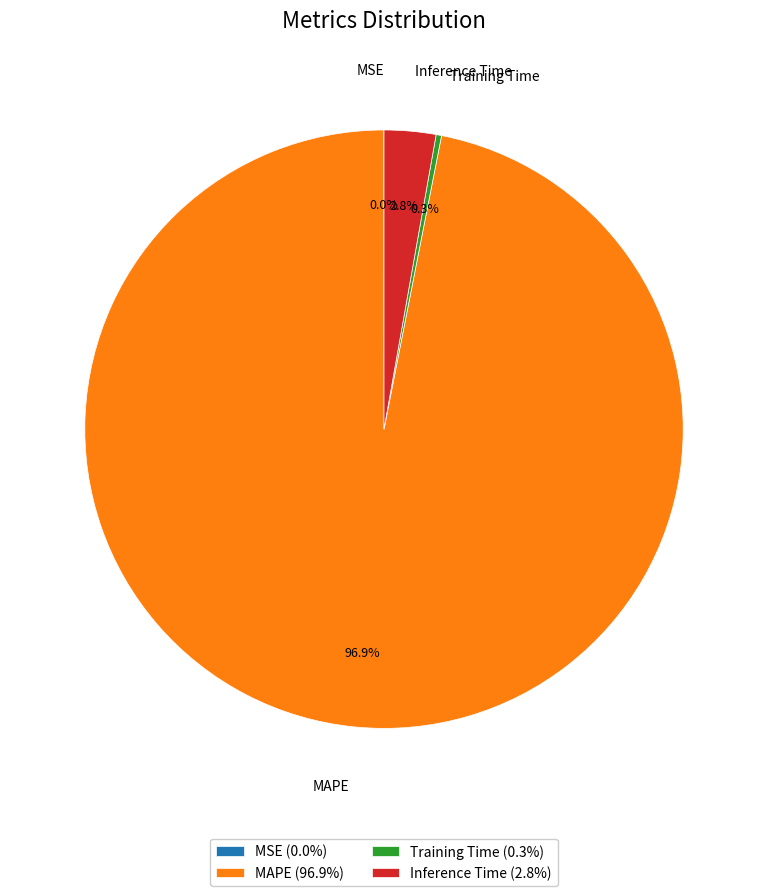

Which slice is the largest?

MAPE